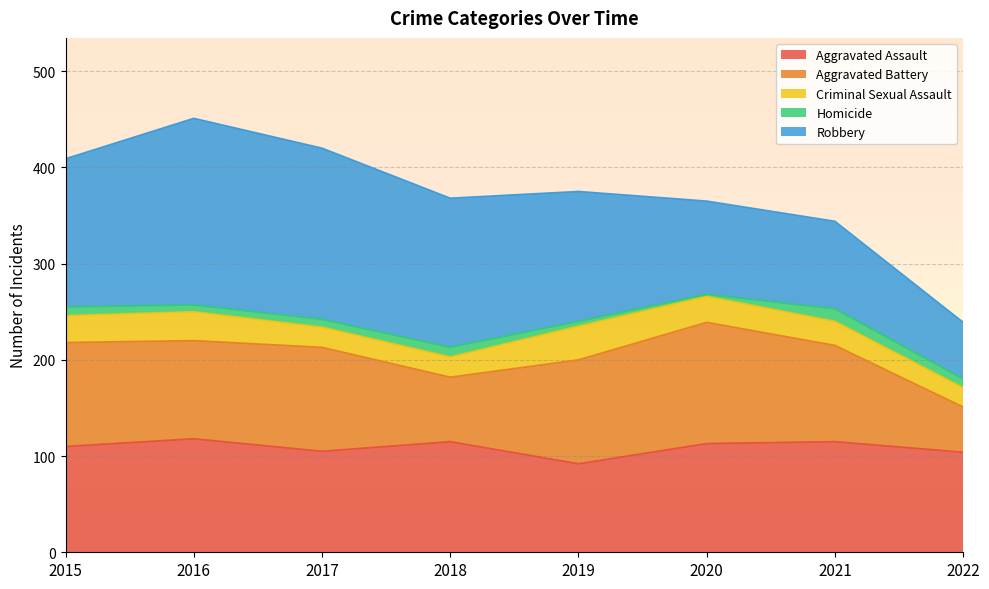

Between 2020 and 2019, which is larger?

2020